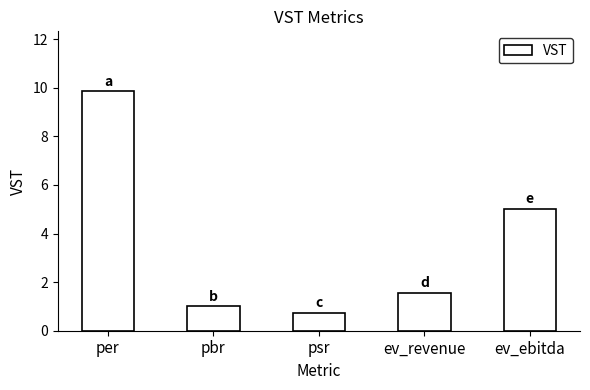

Rank the categories by value from highest to lowest.

per, ev_ebitda, ev_revenue, pbr, psr